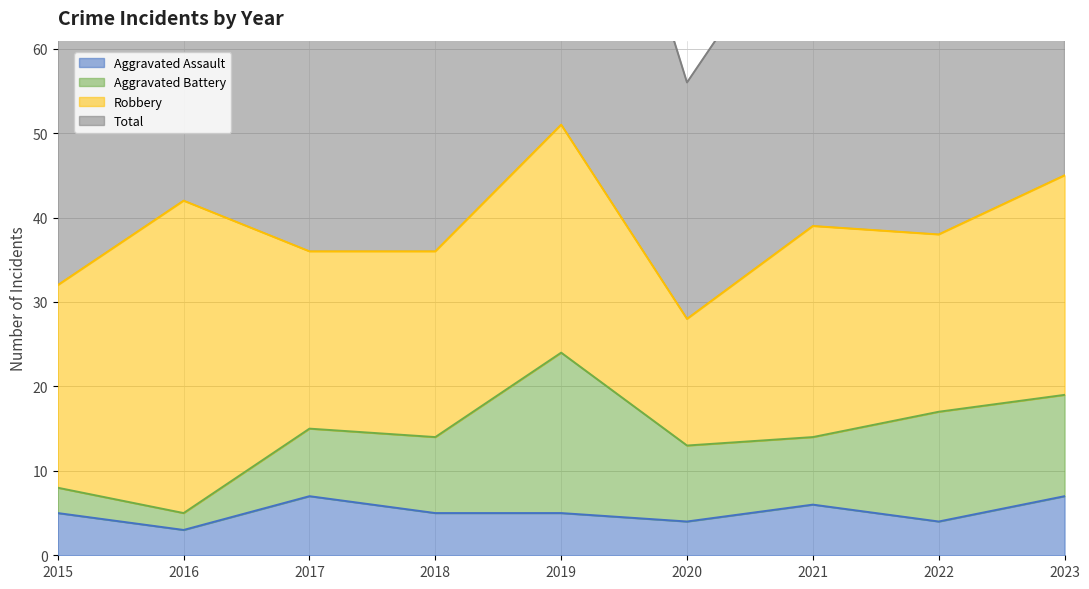

The Aggravated Assault series shows 7 at 2019. True or false?

False